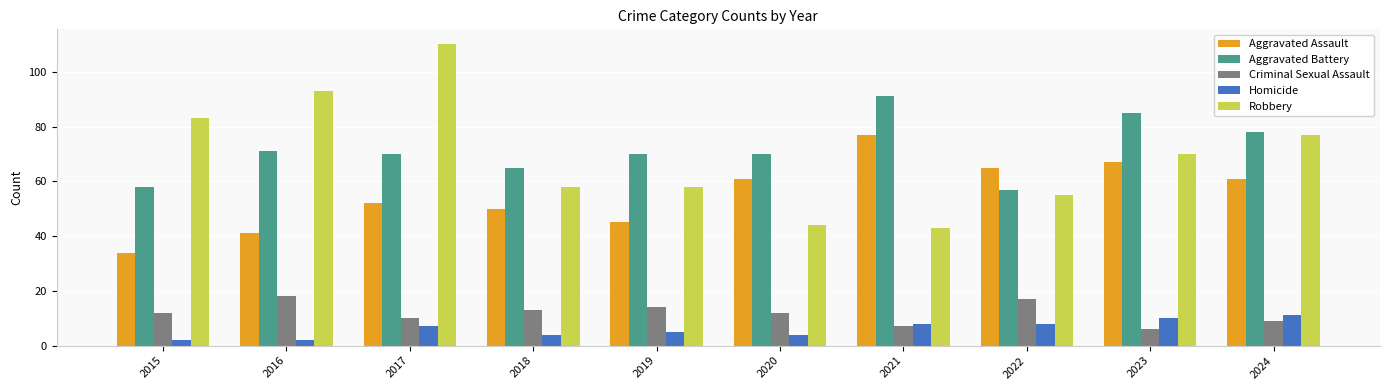

Which series has the widest spread of values?

Robbery